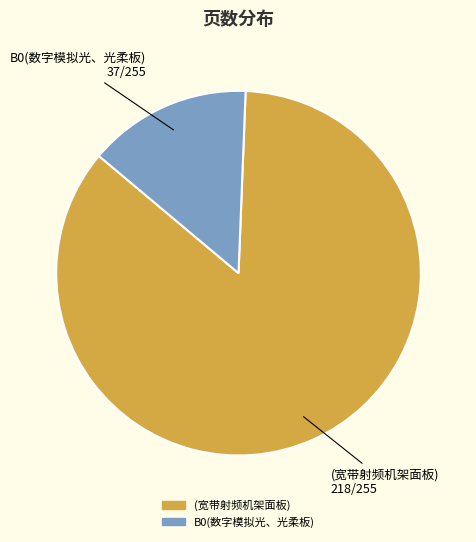

Which has a higher value, (宽带射频机架面板) or B0(数字模拟光、光柔板)?

(宽带射频机架面板)